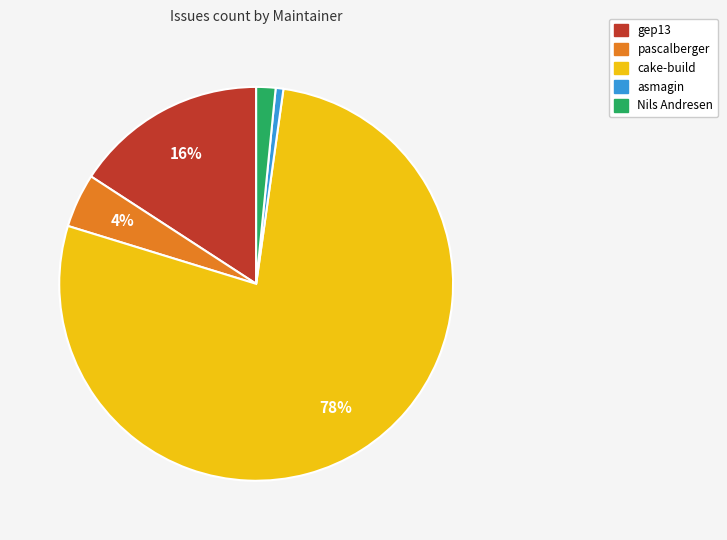

Is cake-build the majority of the pie?

Yes